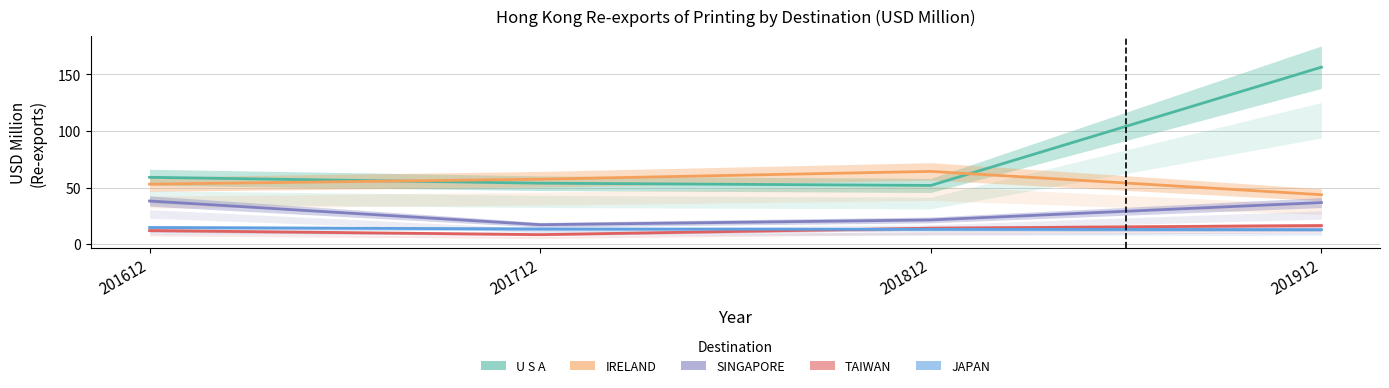

Does the chart display data point markers on the line(s)?

No